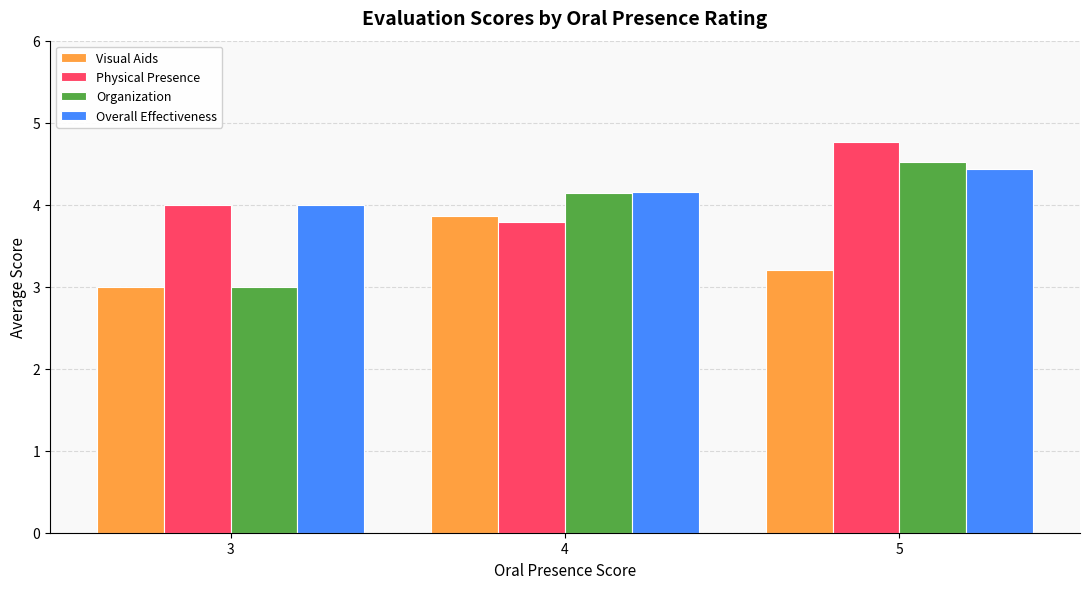

Where is Visual Aids nearest to the value 3?

3